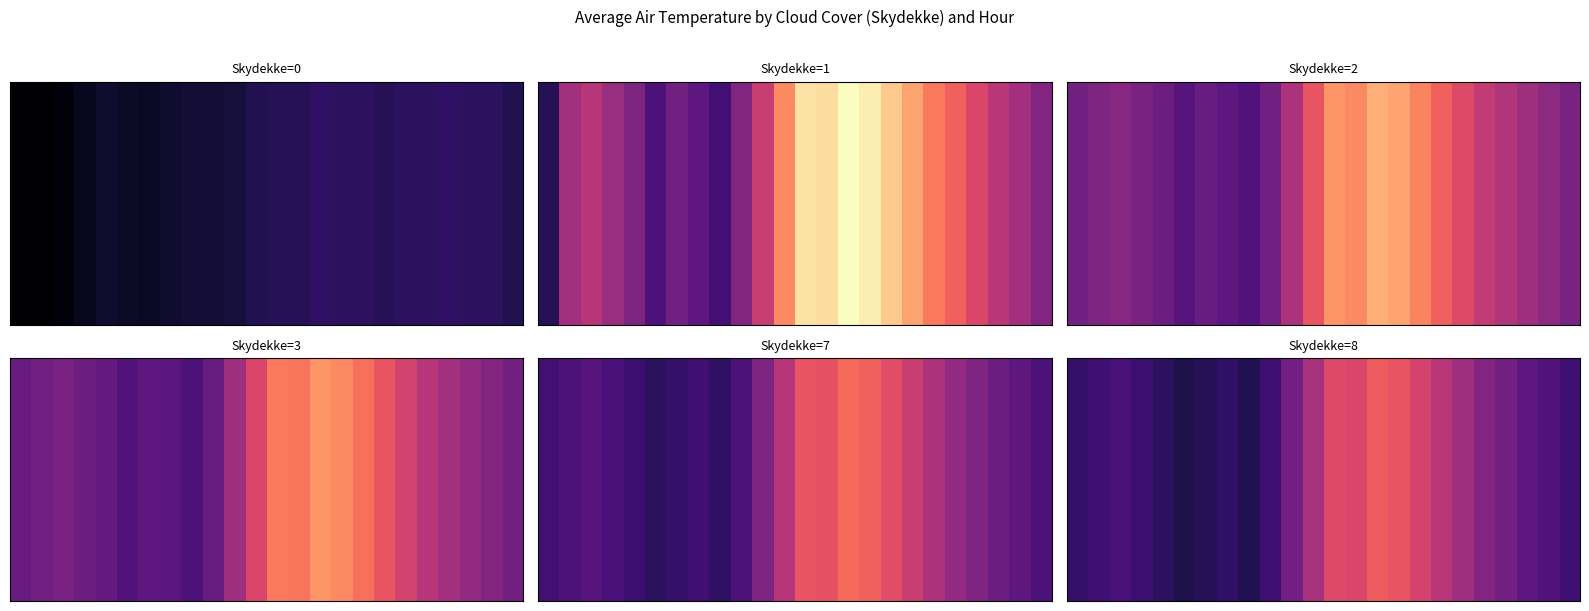

At which label is the value closest to 1?

19